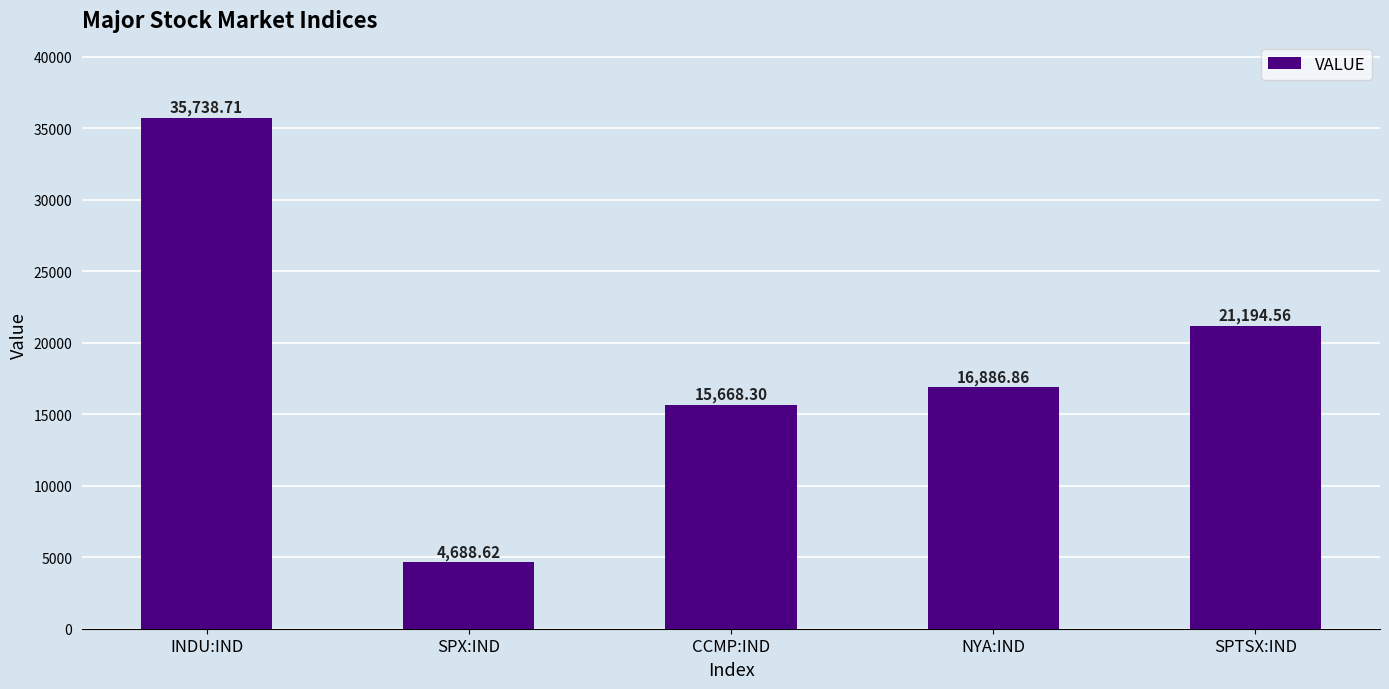

What is the difference between the maximum and second lowest values?

20070.4